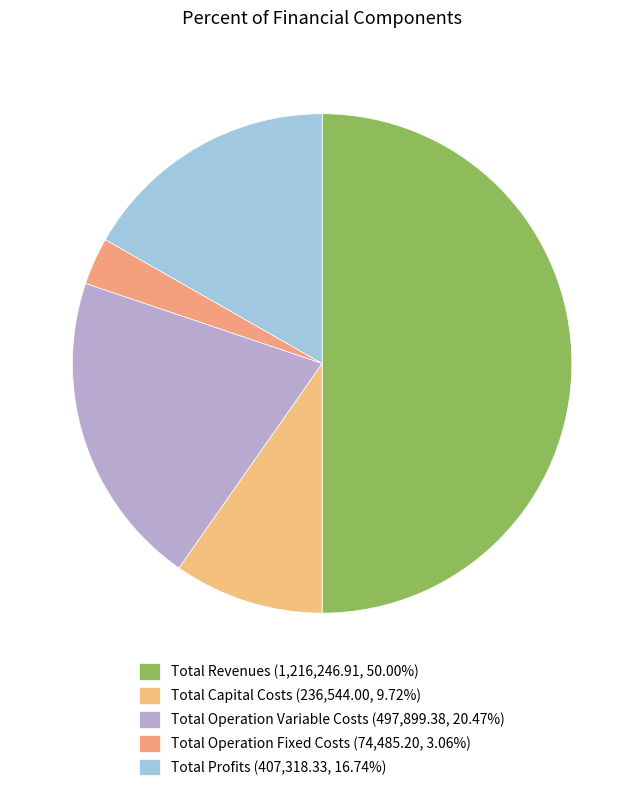

Does Total Operation Variable Costs represent more than half of the total?

No